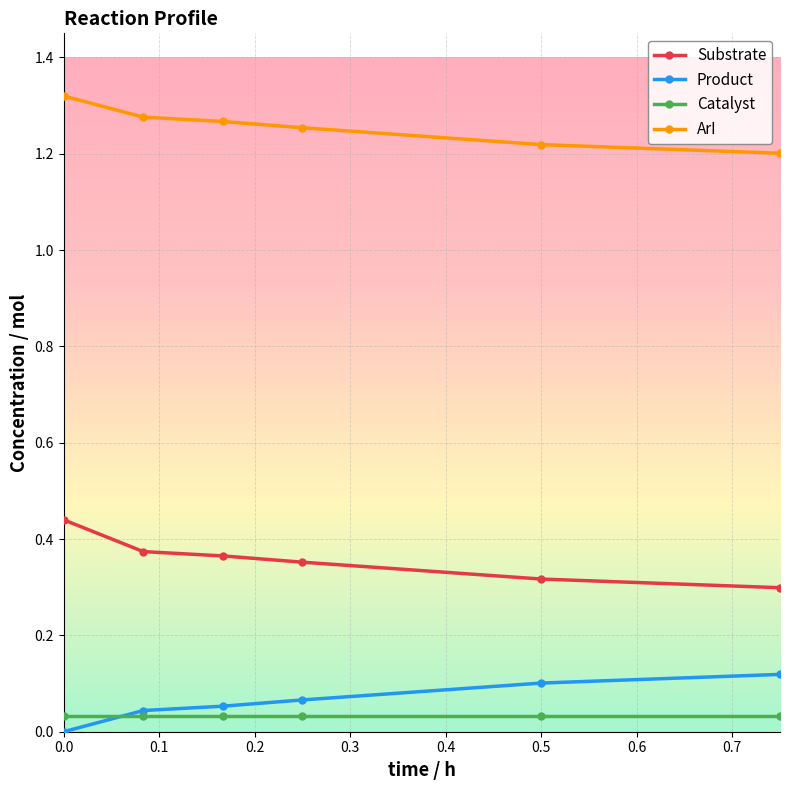

True or false: ArI and Product intersect in this chart.

False